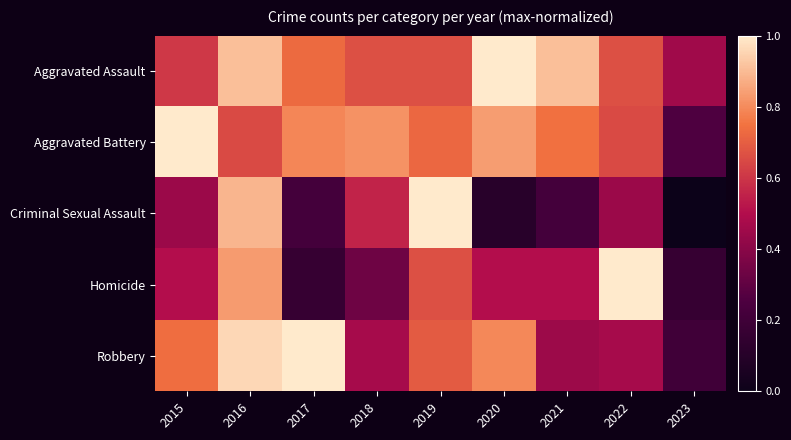

At which category is the sum across all series the highest?

2016